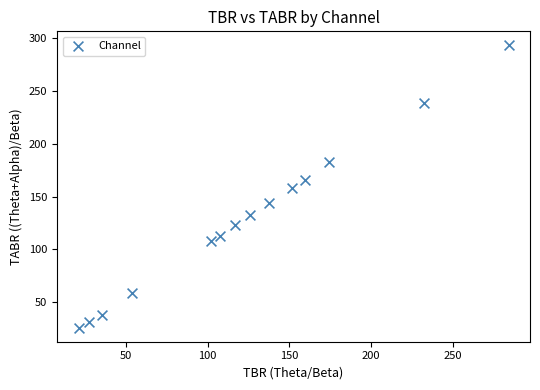

What is the range of Y values (max minus min)?

267.7